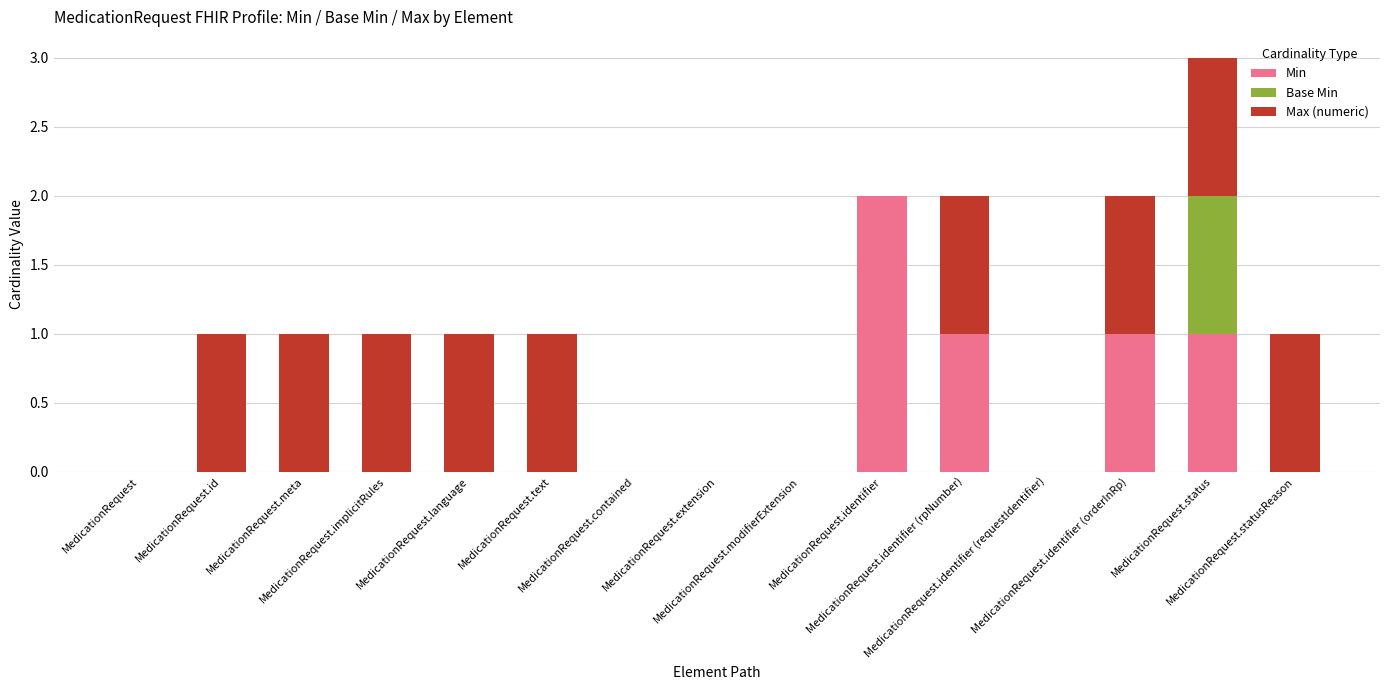

How many Base Min values are between 0 and 1?

15